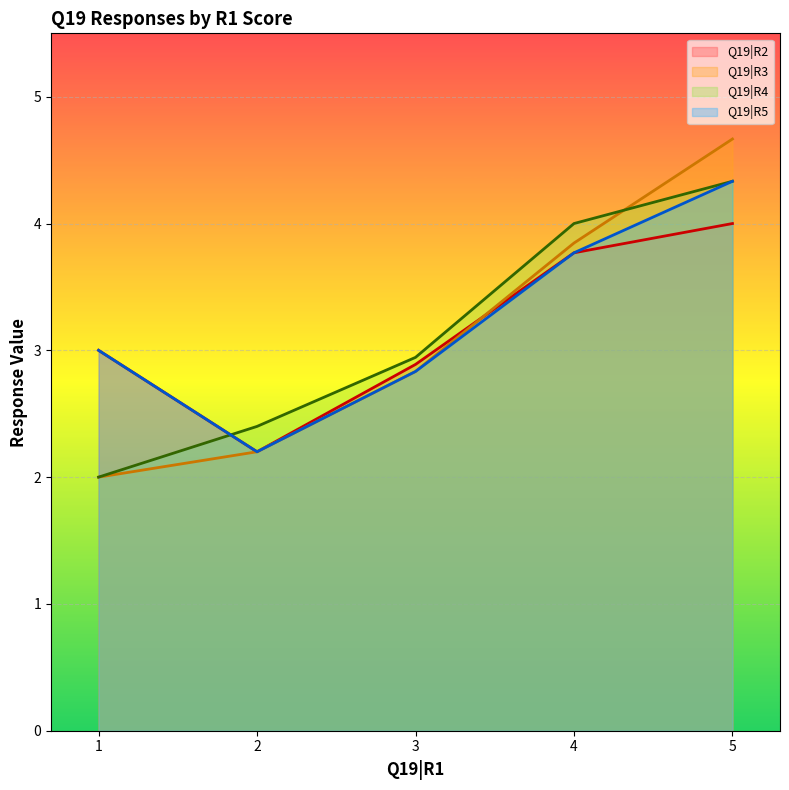

What is the minimum value for Q19|R5?

2.2